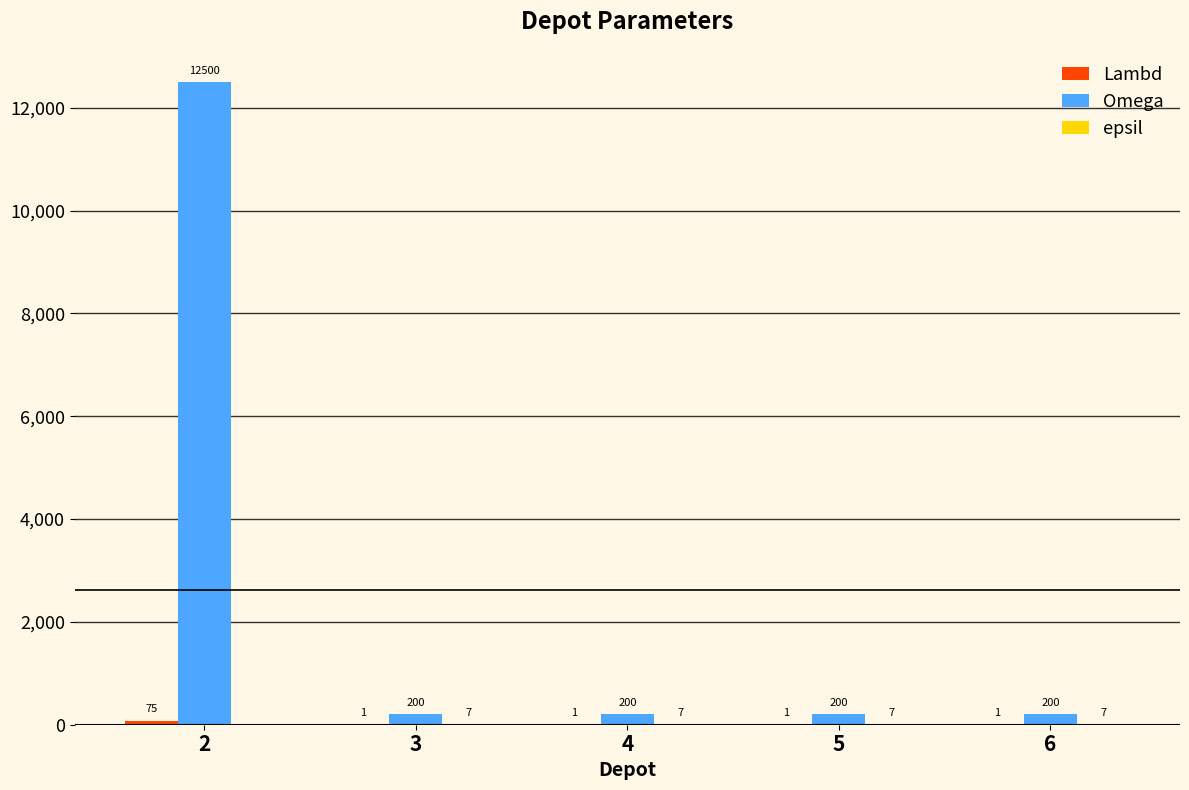

What is the sum of the Omega values at 2 and 6?

12700